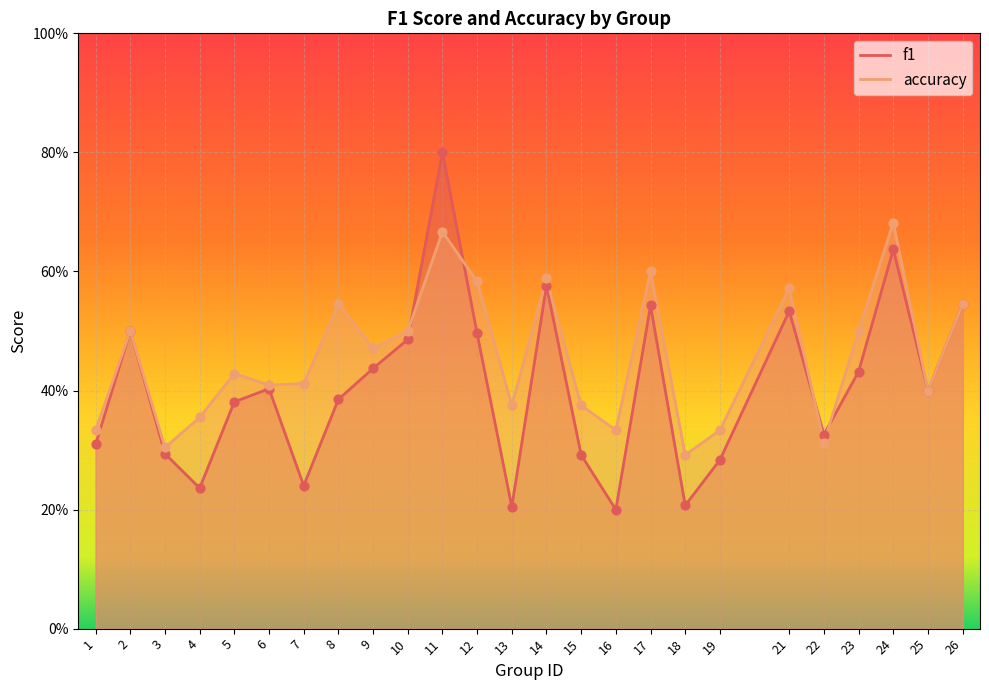

Is the value of f1 at 16 greater than the value of accuracy at 6?

No